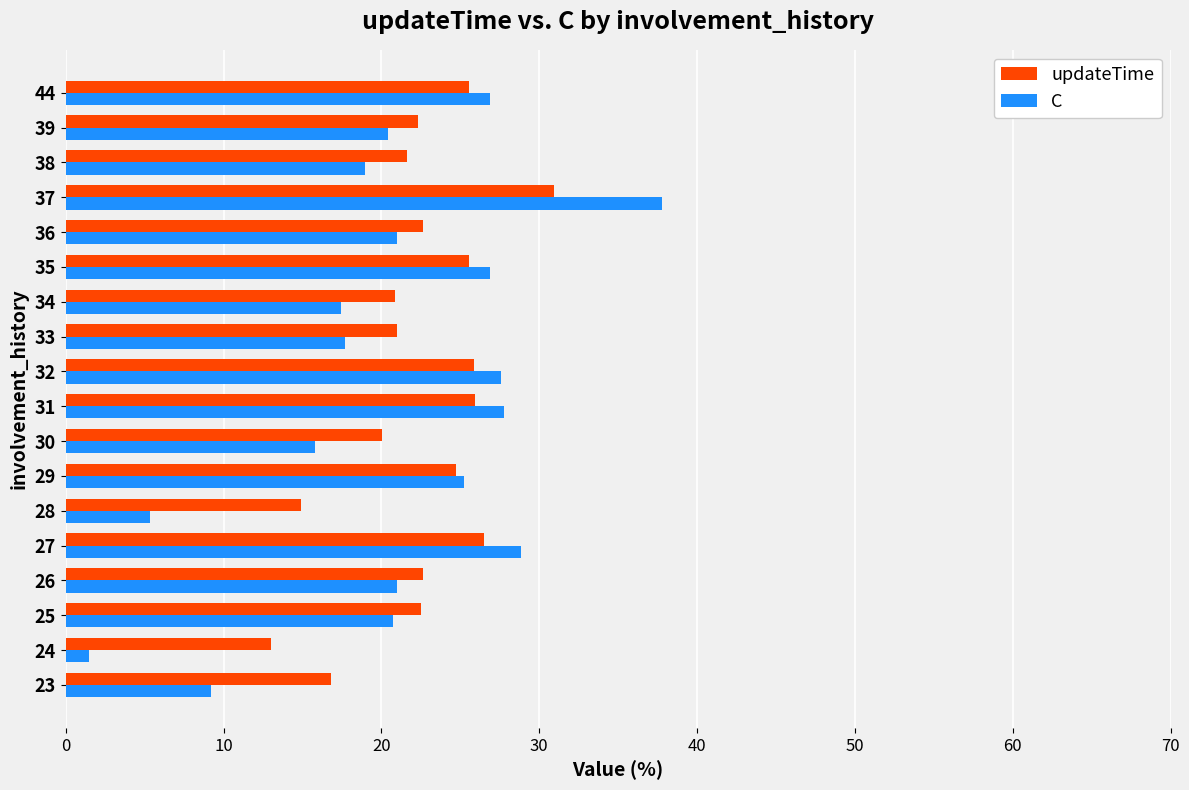

Which series changed the most between 24 and 32?

C